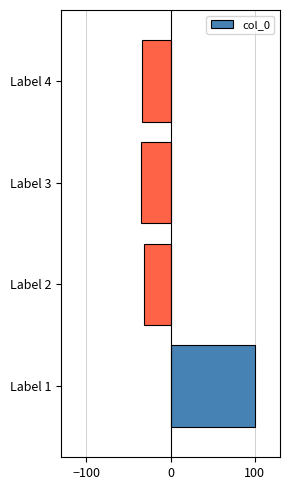

Reading top to bottom, extract all data points from this chart.

Label 4=-33.5	Label 3=-34.6	Label 2=-31.8	Label 1=100.0